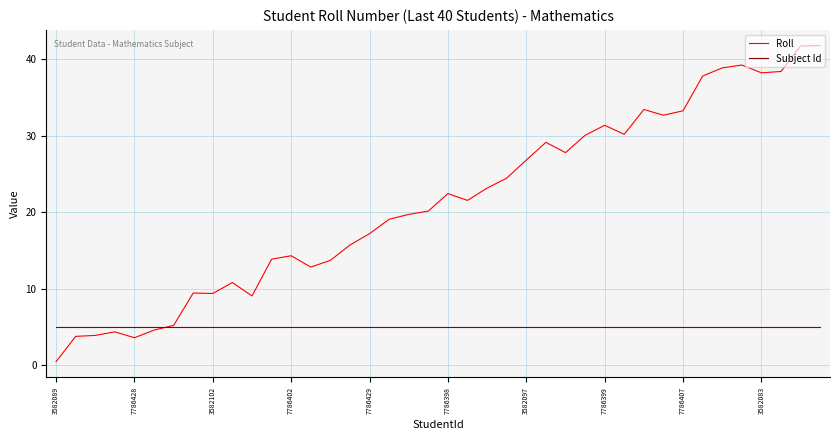

How many intersections are there between Subject Id and Roll?

1